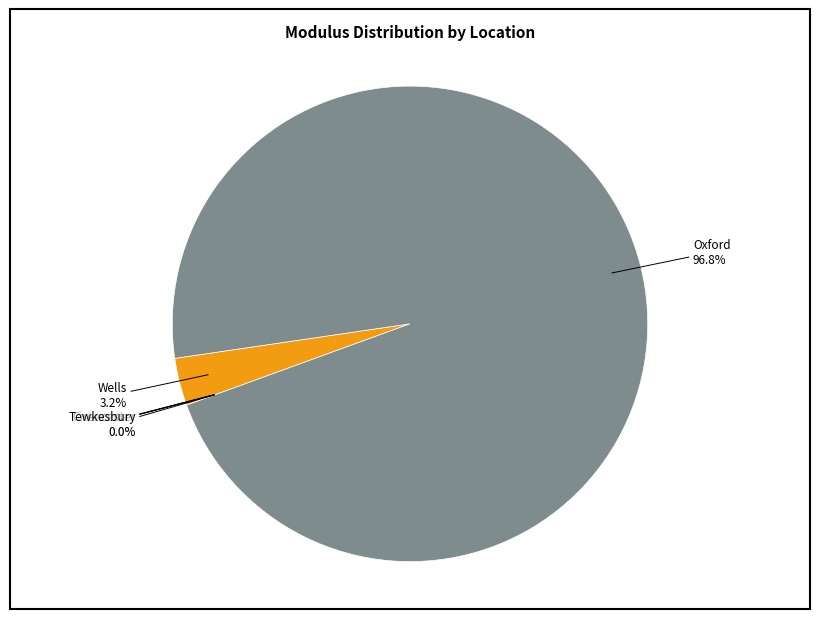

To the nearest percent, what is the difference between the largest and smallest slice percentages?

97%